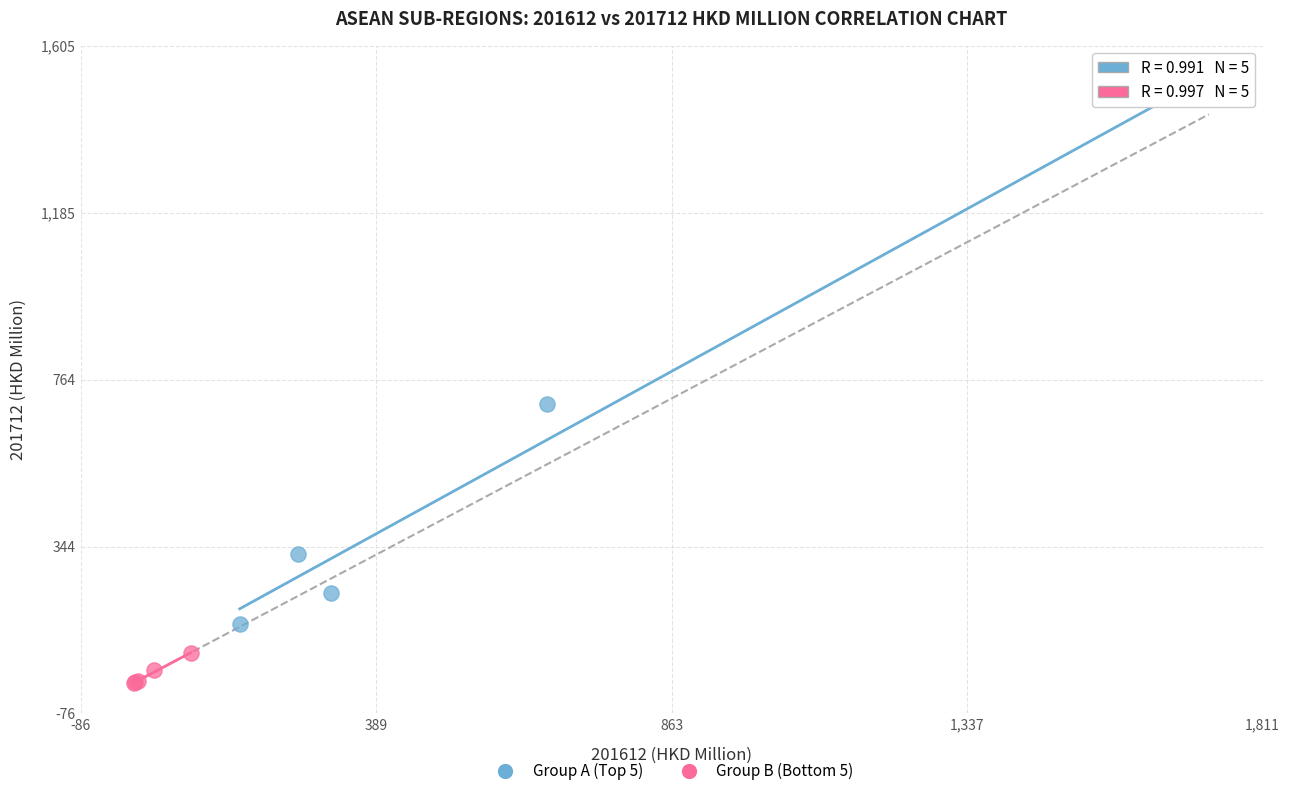

Which series has the largest Y range (max minus min)?

Group A (Top 5)